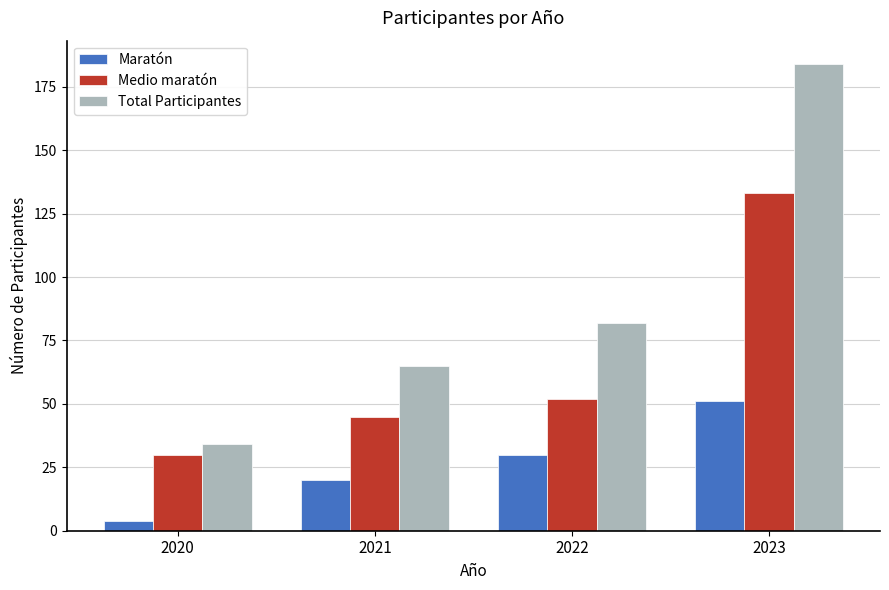

At how many categories does at least one series exceed 84?

1